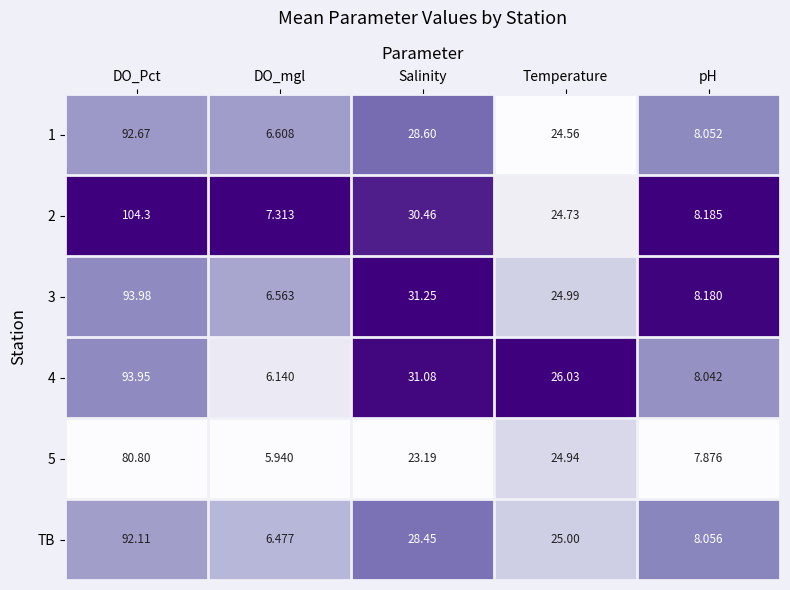

At which label does 3 reach its peak?

DO_Pct